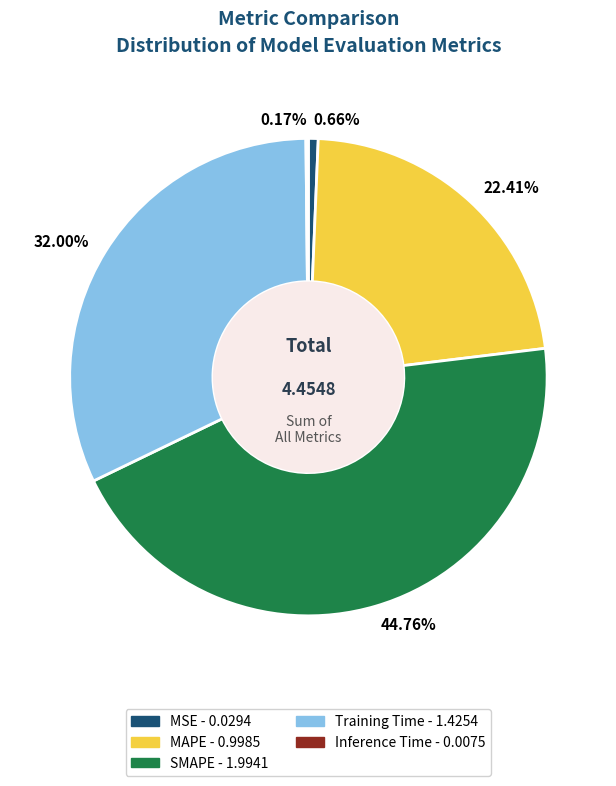

Does Training Time represent more than half of the total?

No